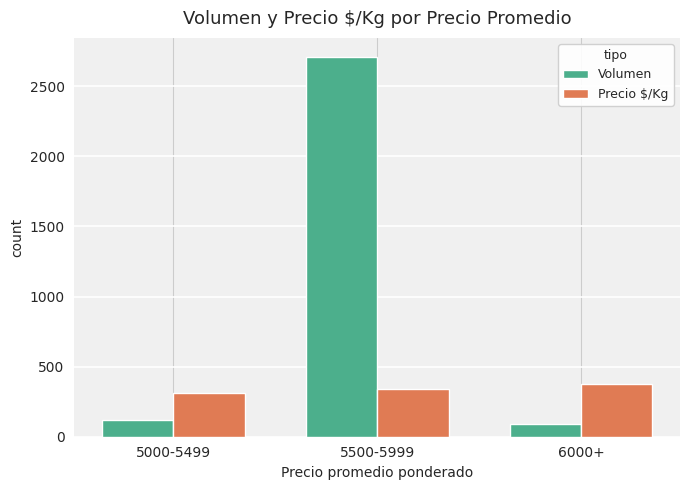

List the series in order of their peak value, highest first.

Volumen, Precio $/Kg